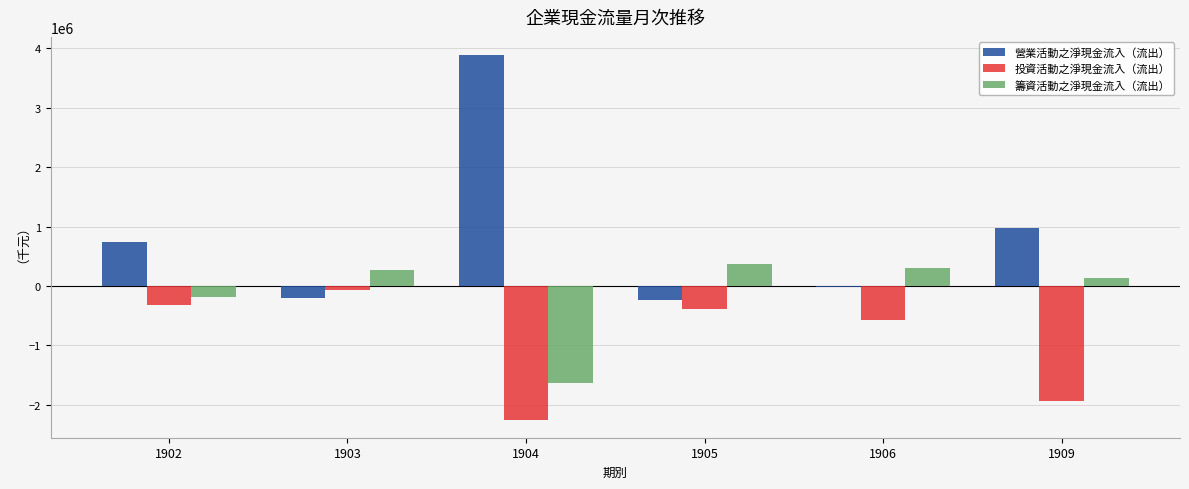

Reading right to left, list all the values displayed in this chart.

營業活動之淨現金流入（流出）: 973505	-18249	-235408	3888407	-207474	737875
投資活動之淨現金流入（流出）: -1933299	-578770	-393476	-2249482	-64033	-321596
籌資活動之淨現金流入（流出）: 129852	307706	365709	-1630678	271011	-193869